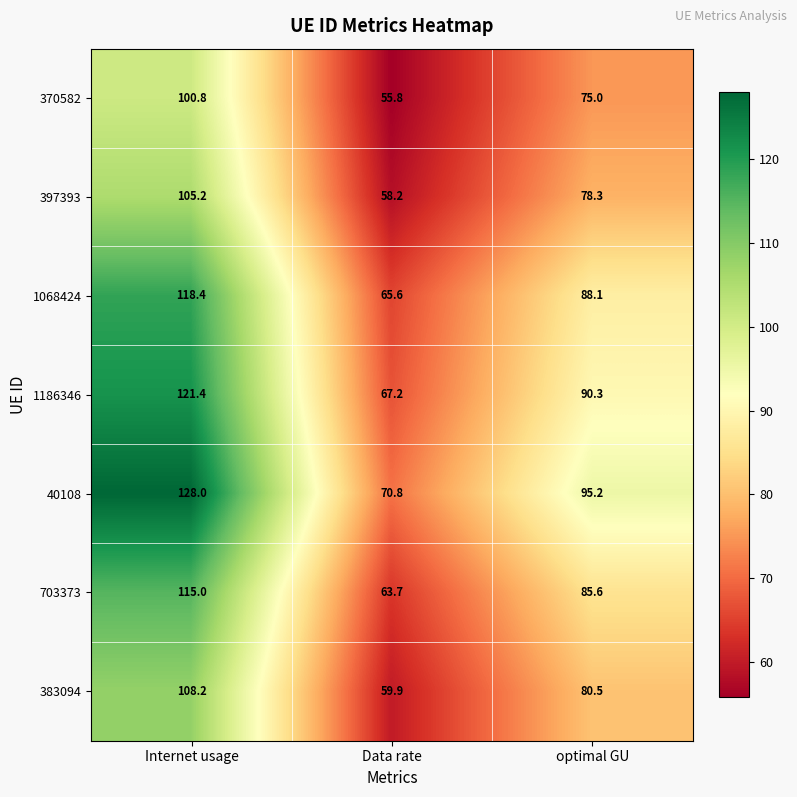

What is the difference between the highest and lowest values at Data rate?

15.0